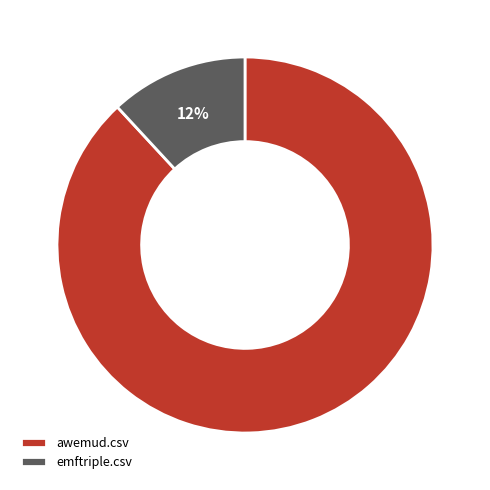

What percentage is the awemud.csv slice, to the nearest percent?

88%